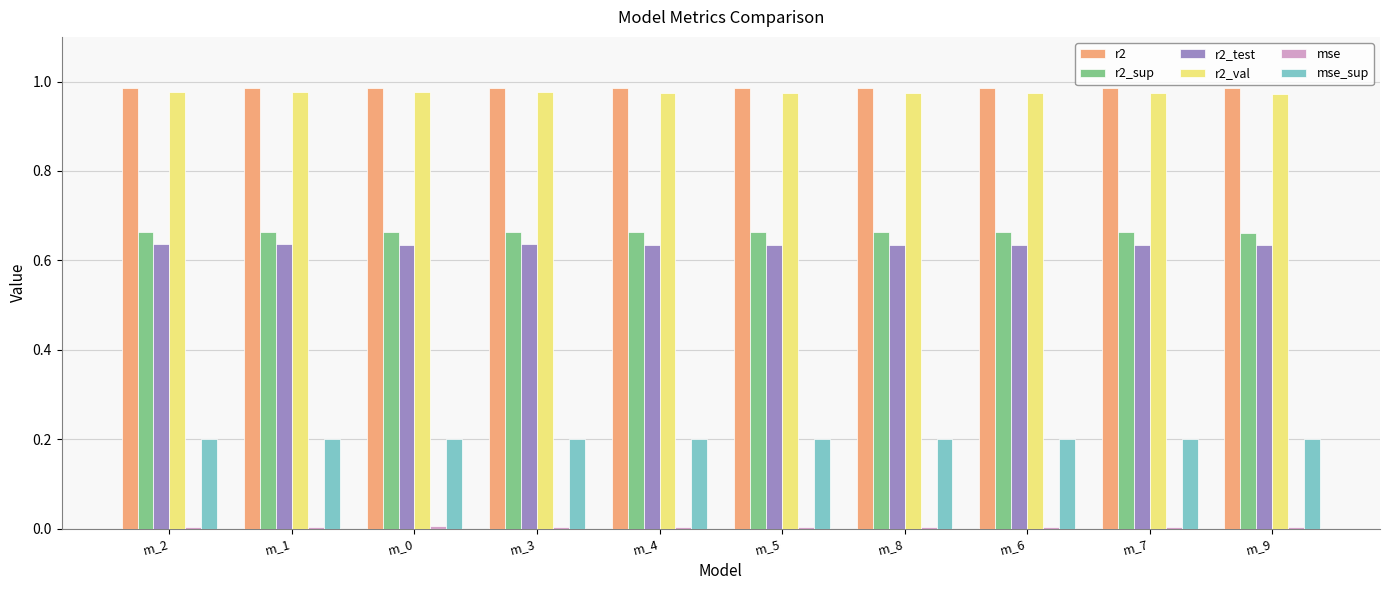

Count the r2_sup values in the range 0 to 1.

10